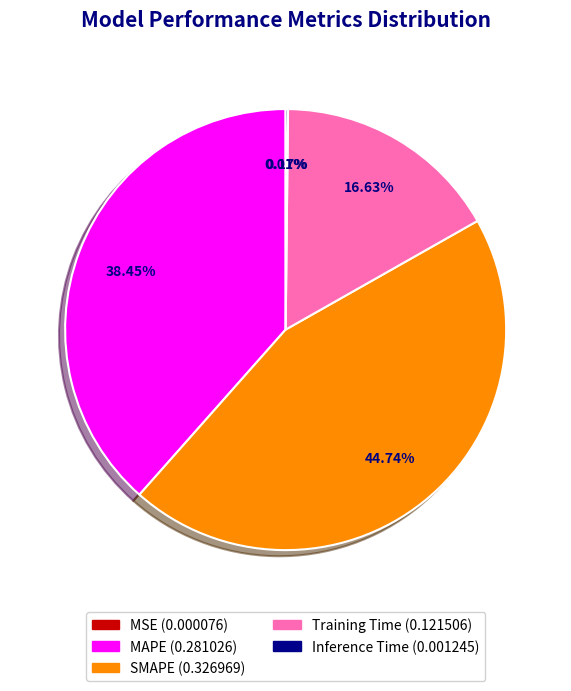

Does SMAPE represent more than half of the total?

No